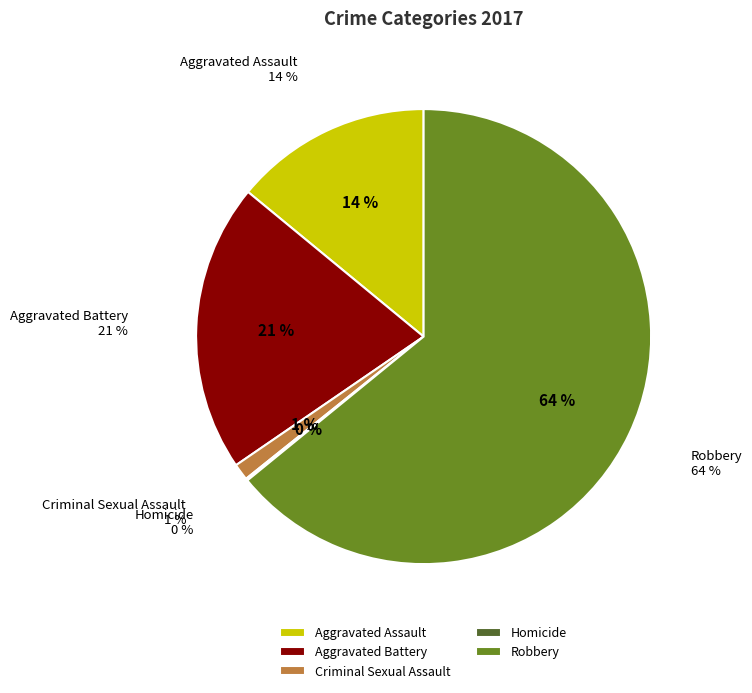

What is the smallest slice in the pie chart?

Homicide